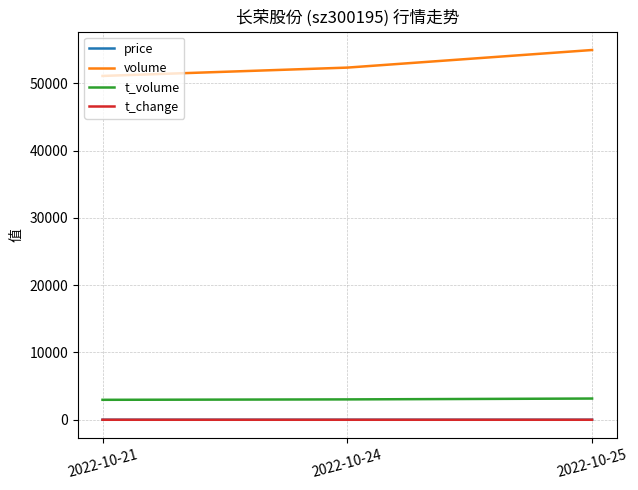

Which series has the largest total across all categories?

volume